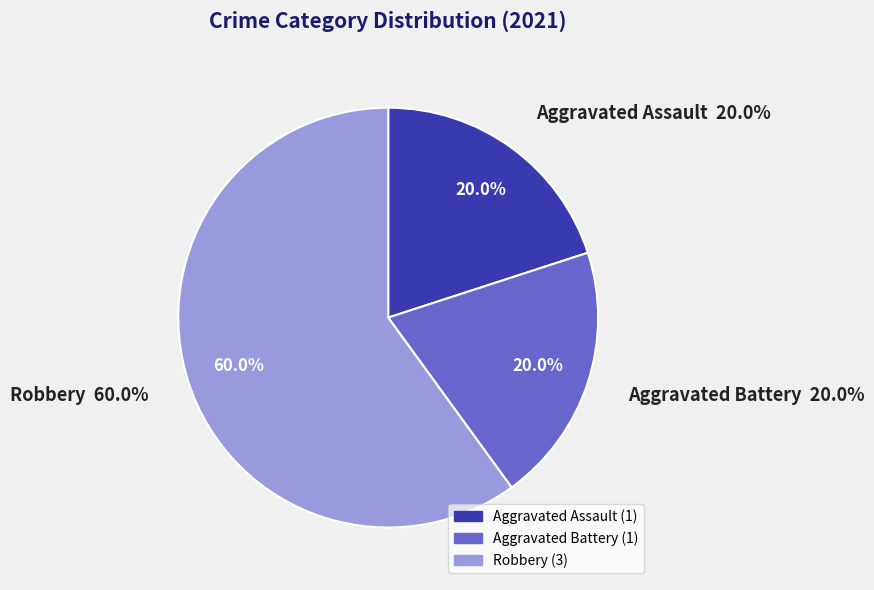

To the nearest percent, what is the difference between the Robbery and Aggravated Assault slice percentages?

40%